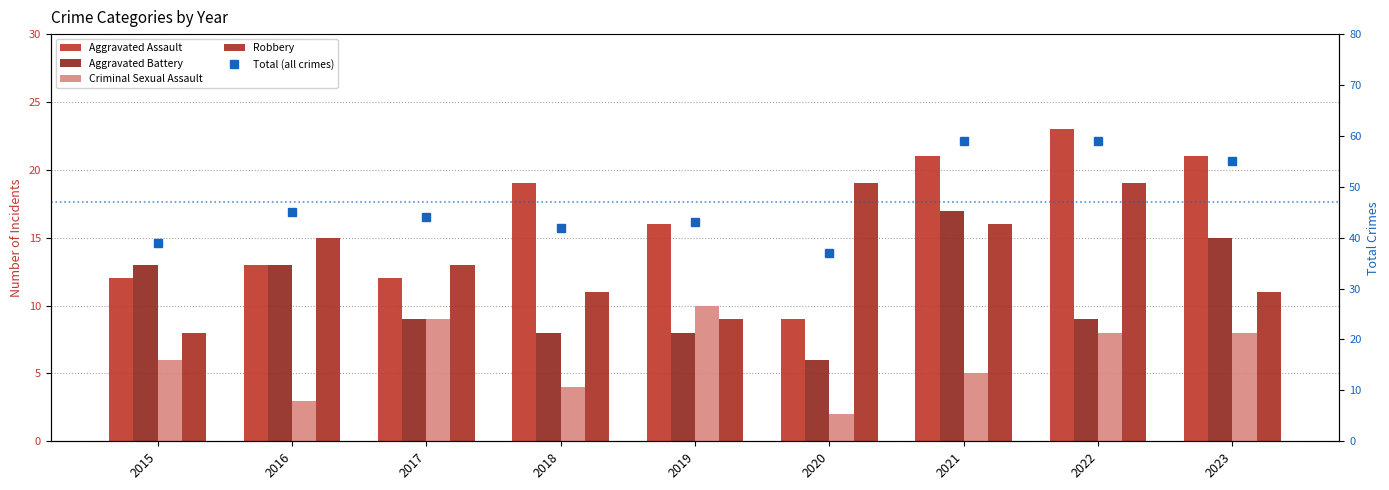

At how many categories does at least one series exceed 7?

9